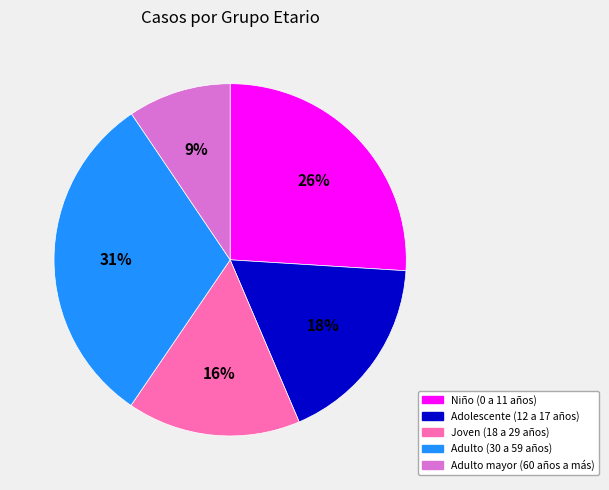

Combined, do Adulto (30 a 59 años) and Adulto mayor (60 años a más) account for over 50%?

No